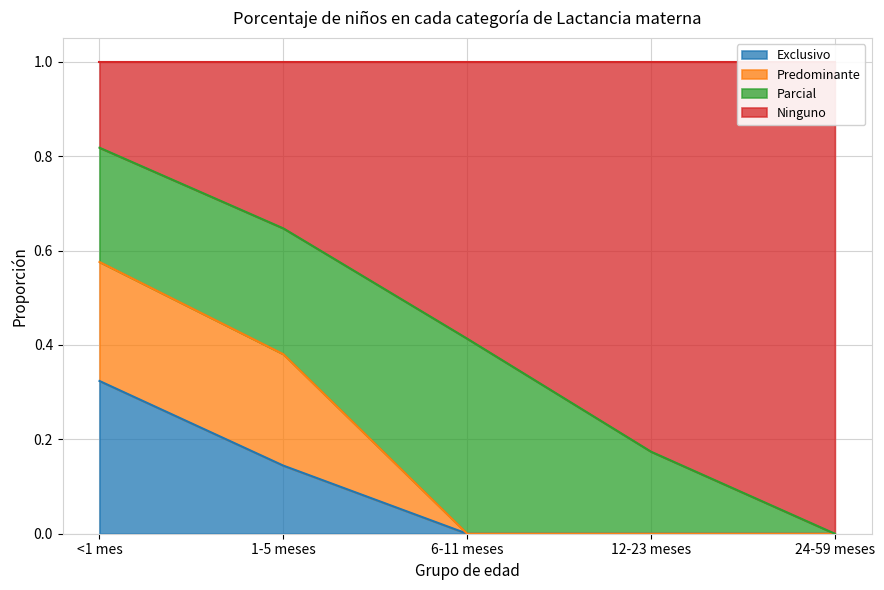

What is the total value across all series at 1-5 meses?

1.0